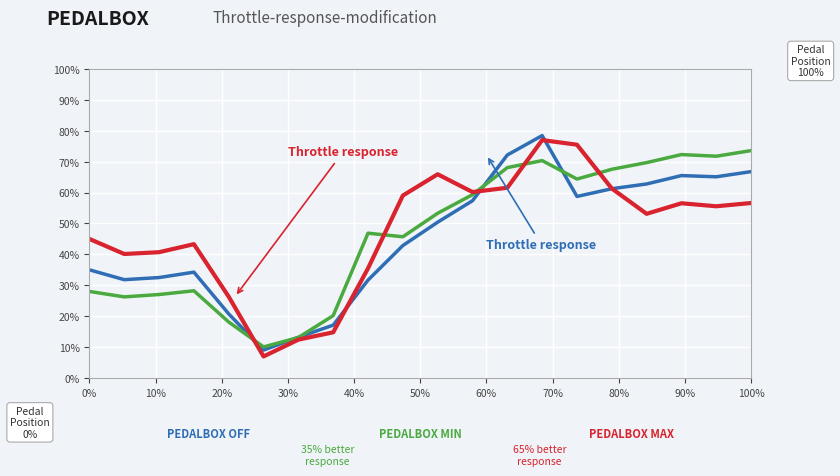

What is the minimum value shown in the chart?

7.0